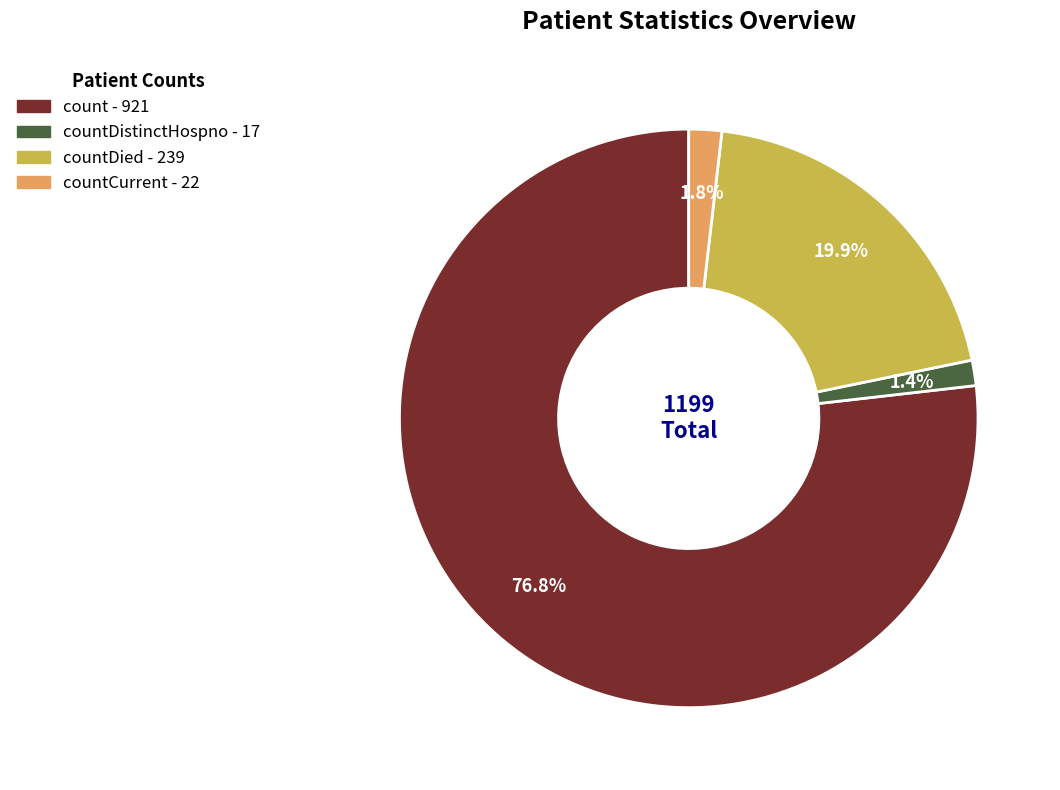

Is there any slice that represents more than half of the pie?

Yes